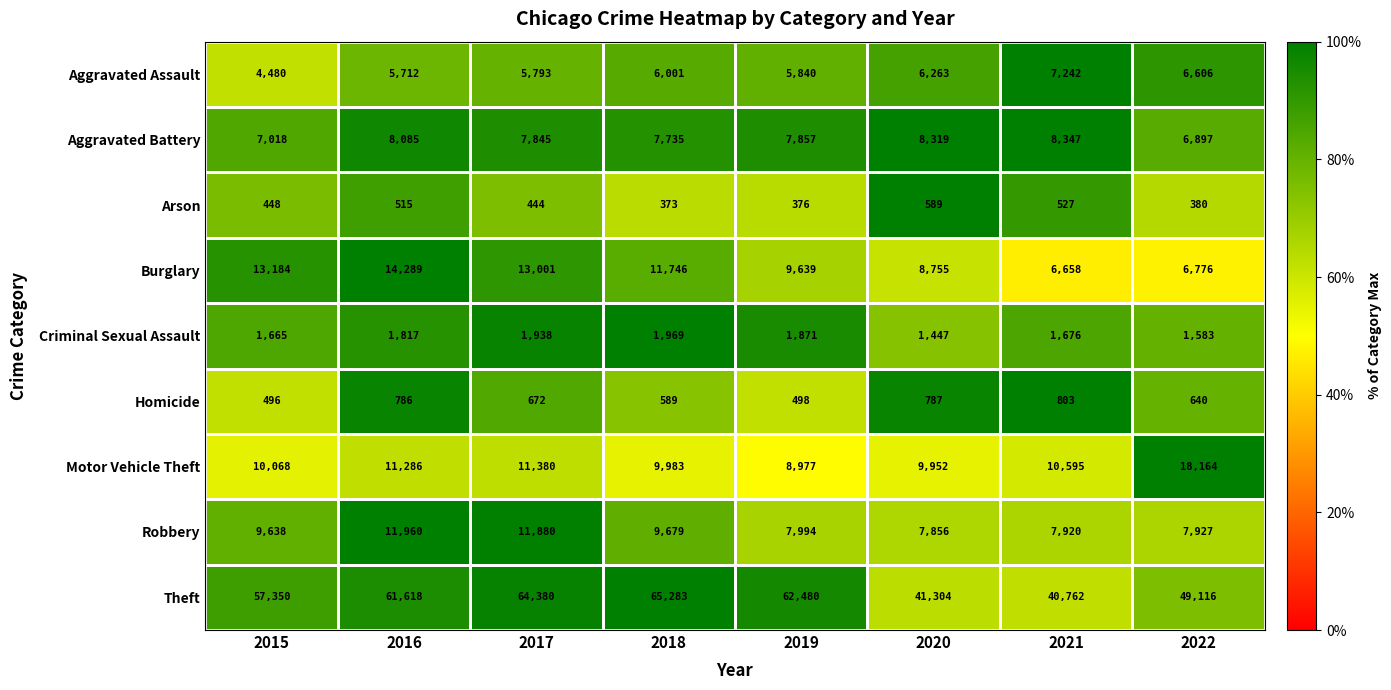

What is the difference between the second highest and second lowest values in the Theft series?

23076